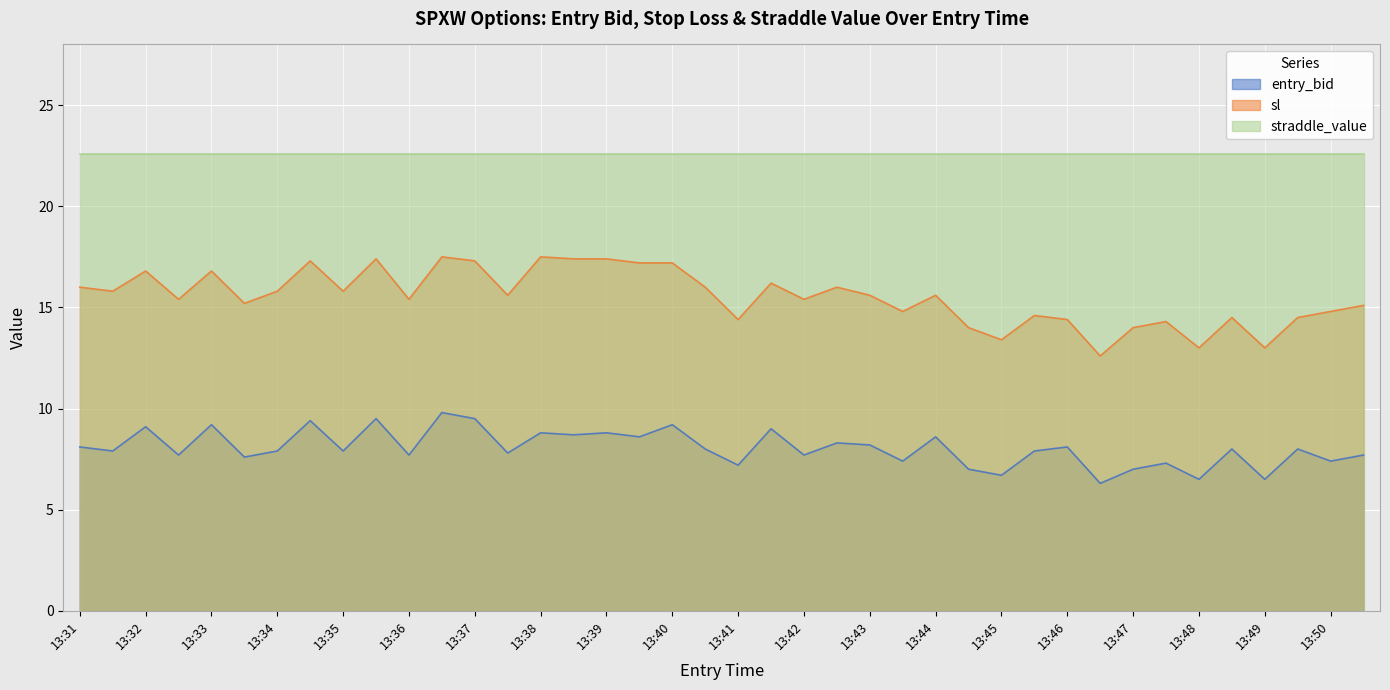

What is the sum of the entry_bid values at 13:44 and 13:50?

16.0